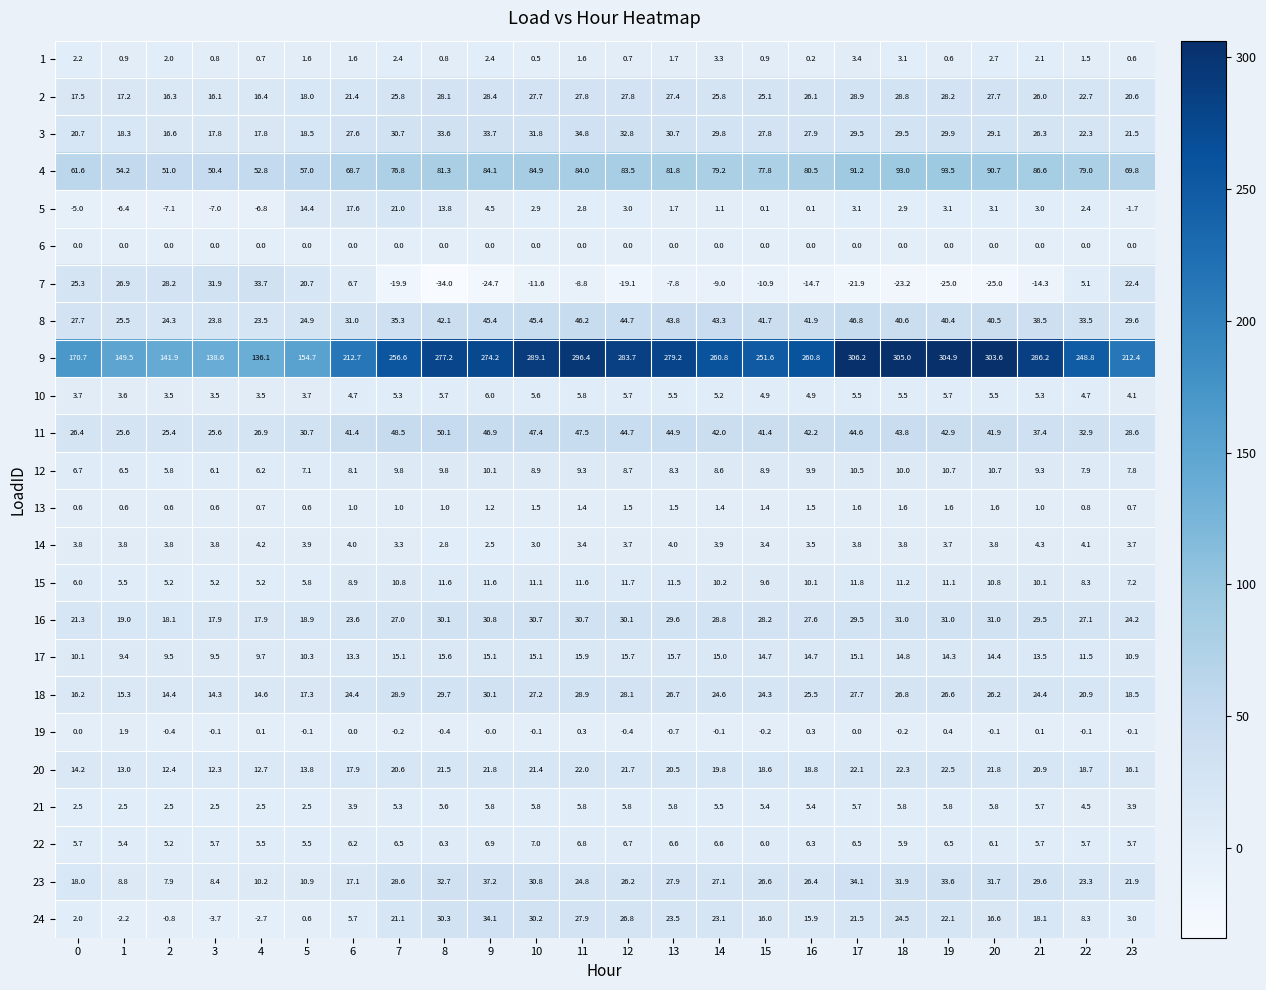

Rank the series by their maximum value, from highest to lowest.

9, 4, 11, 8, 23, 3, 24, 7, 16, 18, 2, 20, 5, 17, 15, 12, 22, 10, 21, 14, 1, 19, 13, 6